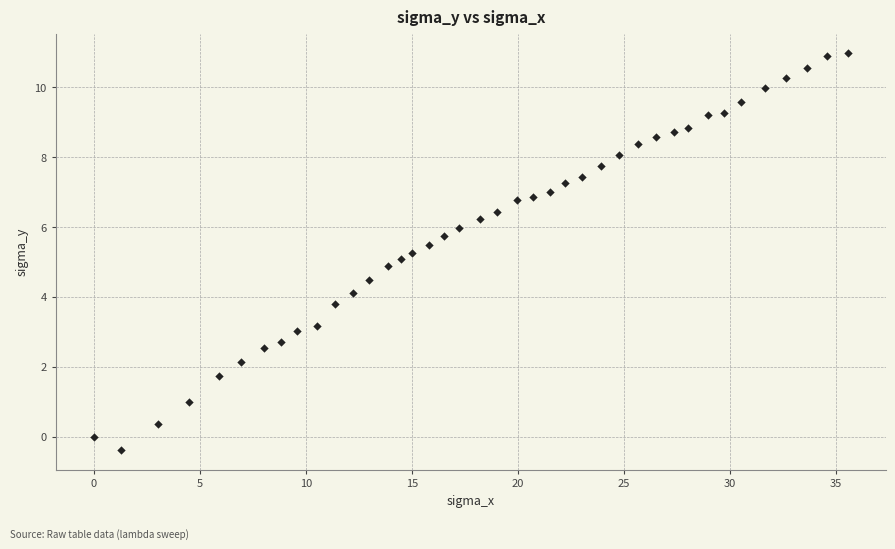

What is the range of Y values (max minus min)?

11.3